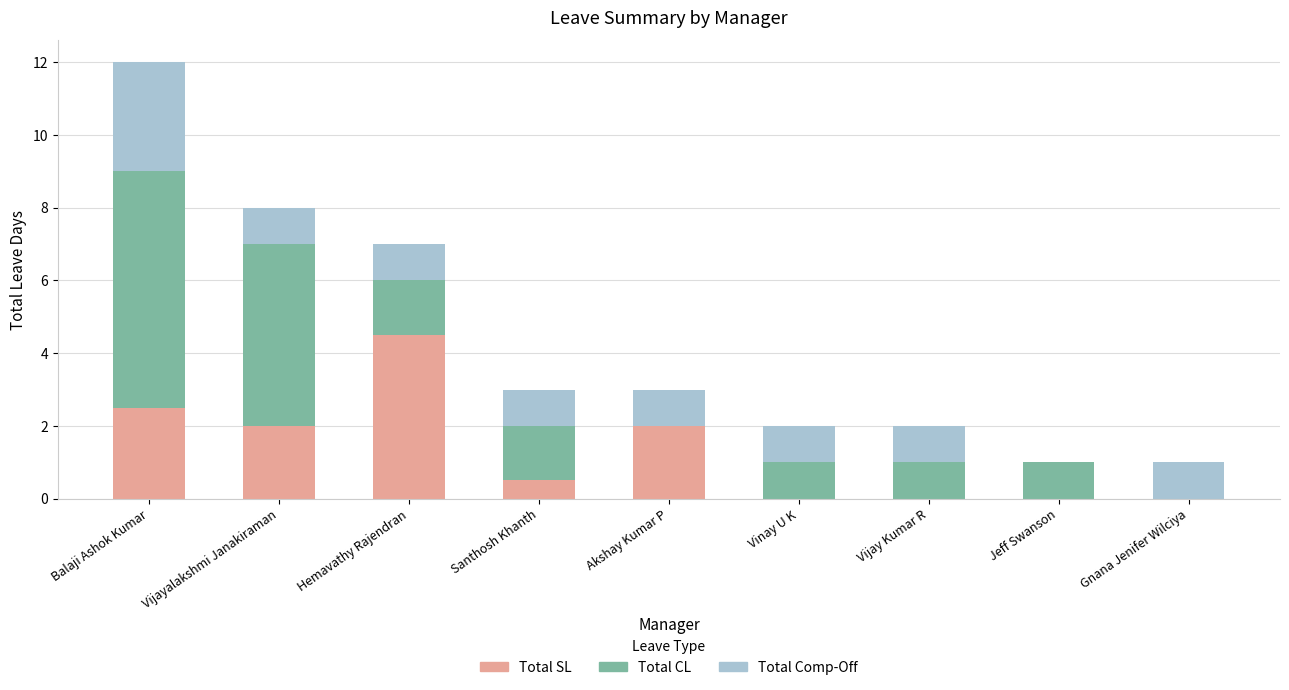

True or false: Total SL has a value of -1.9 at Jeff Swanson.

False